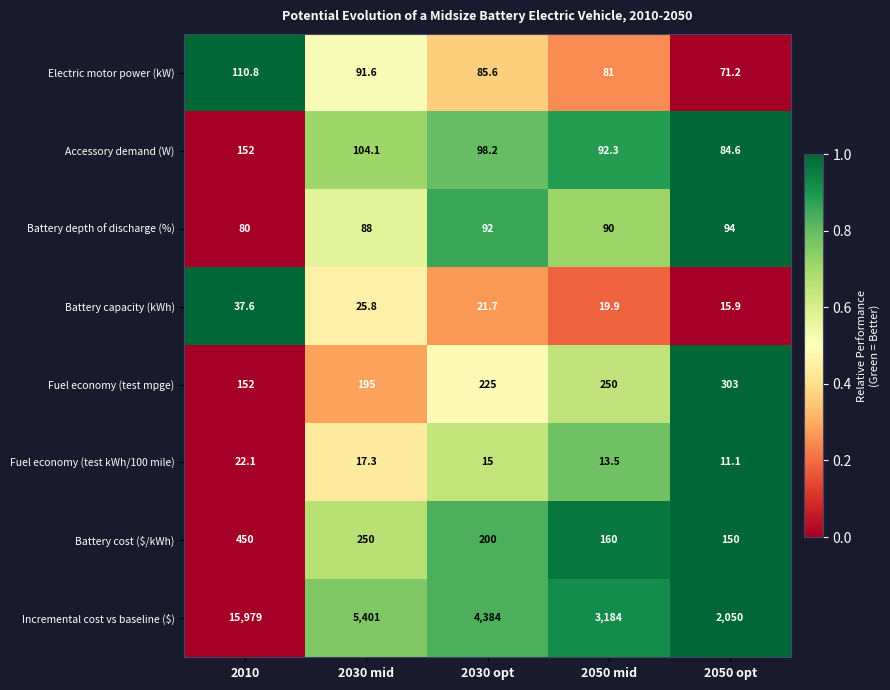

What is the lowest value of the Battery cost ($/kWh) series?

150.0